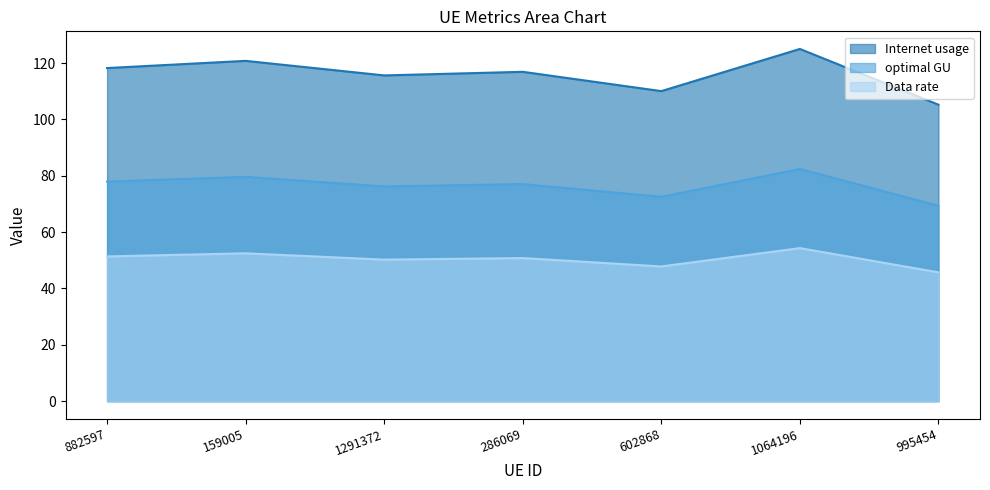

What is the difference between the maximum and second lowest values in the Internet usage series?

15.0